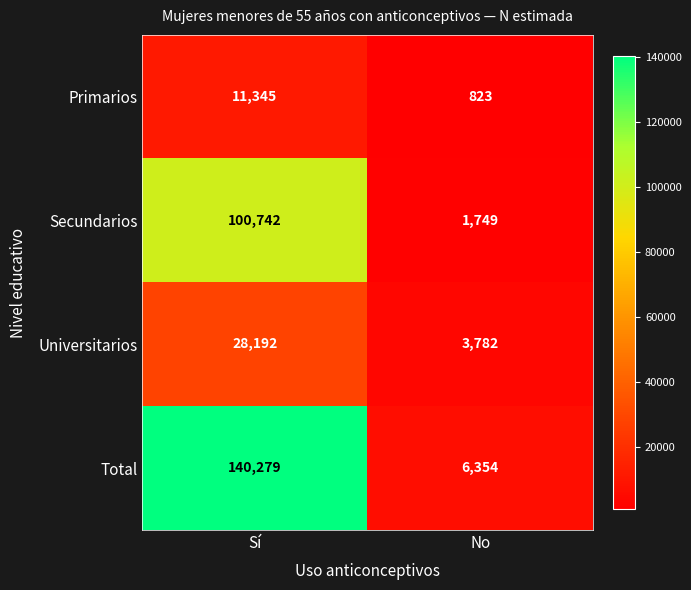

Read the Universitarios value at No.

3782